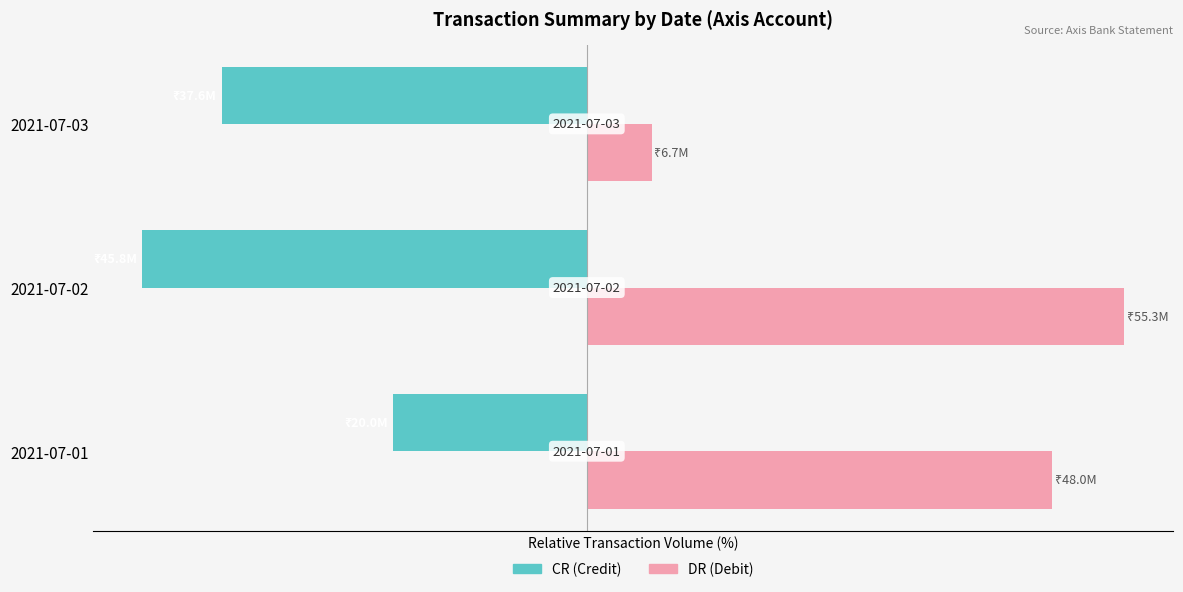

List the labels in order of DR (Debit) value, largest first.

2021-07-02, 2021-07-01, 2021-07-03